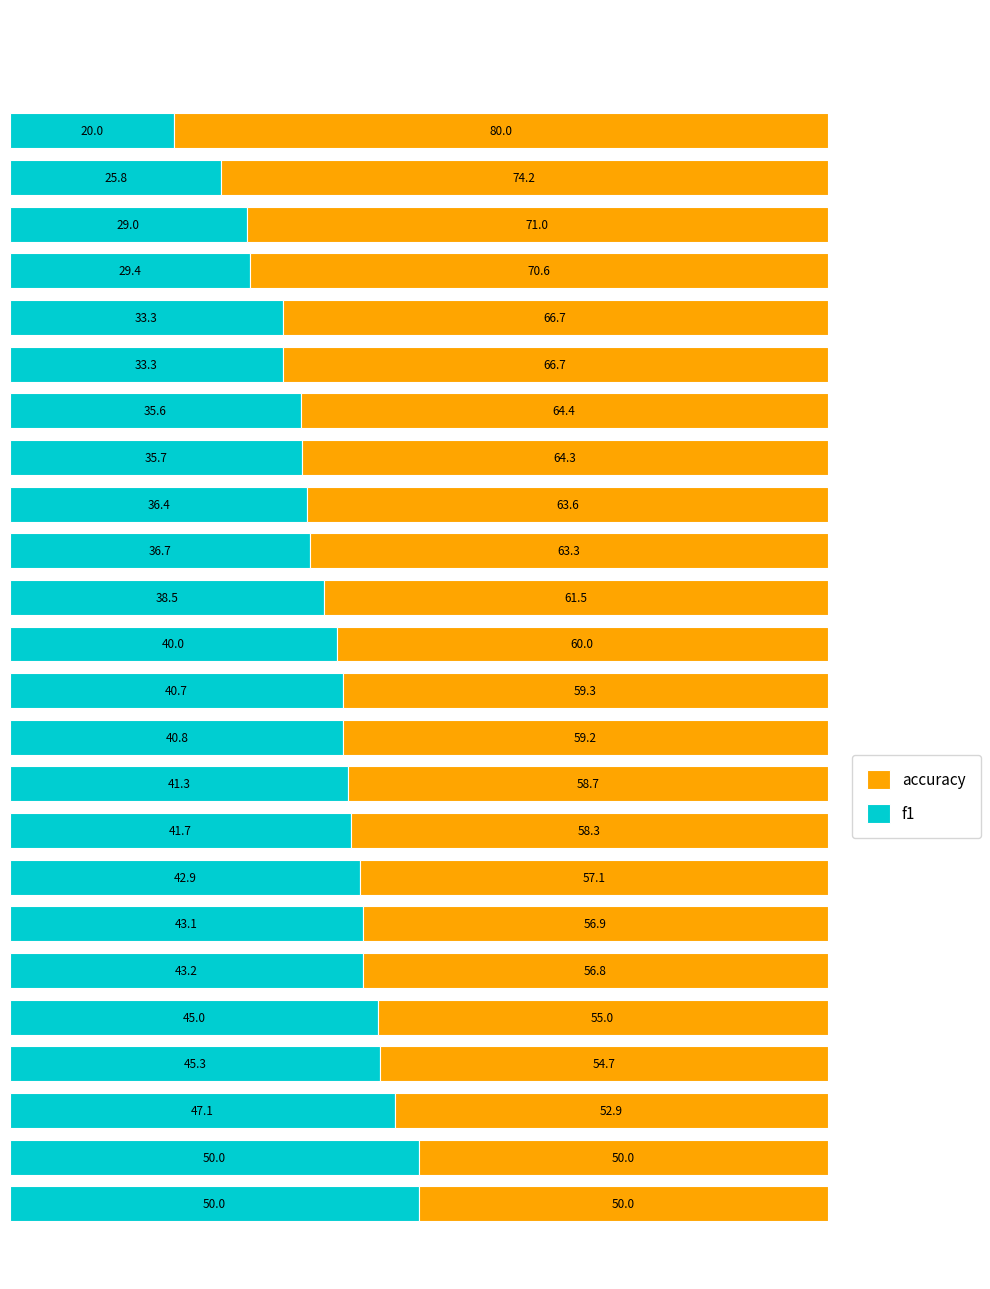

Which series has the largest range (max minus min)?

accuracy